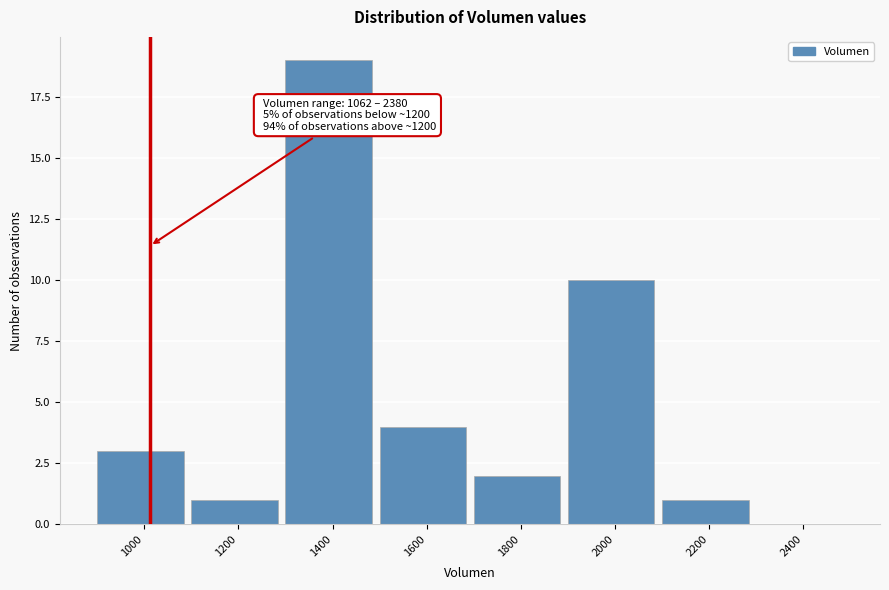

Reading left to right, extract all data points from this chart.

1000=3	1200=1	1400=19	1600=4	1800=2	2000=10	2200=1	2400=0